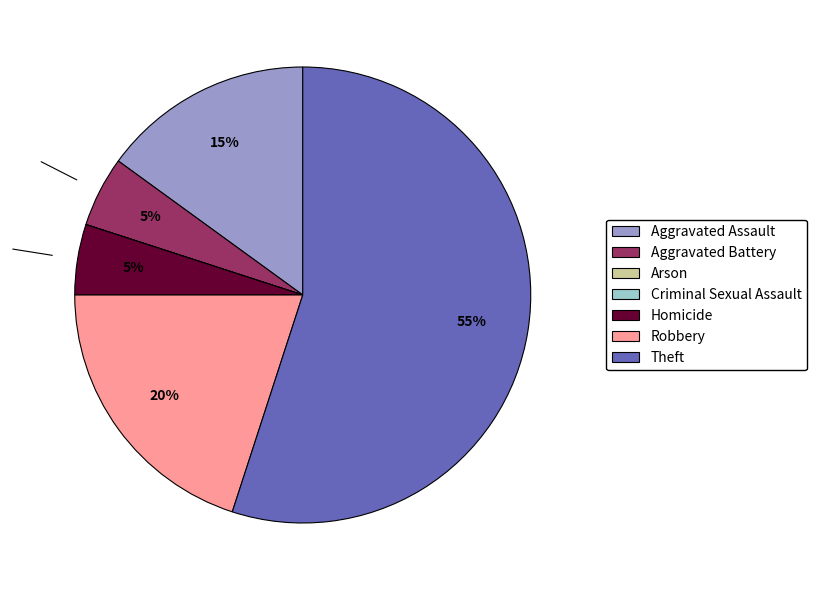

Is it true that Homicide is 5% of the pie?

True